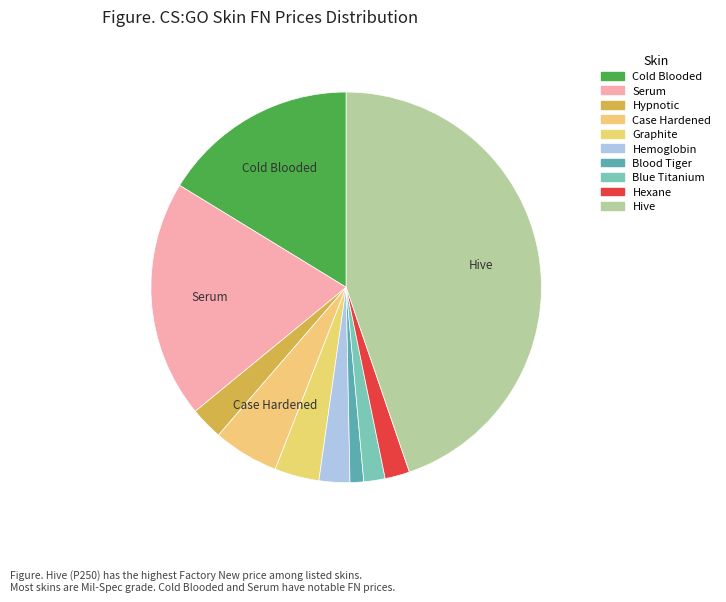

How many segments does this pie chart have?

10